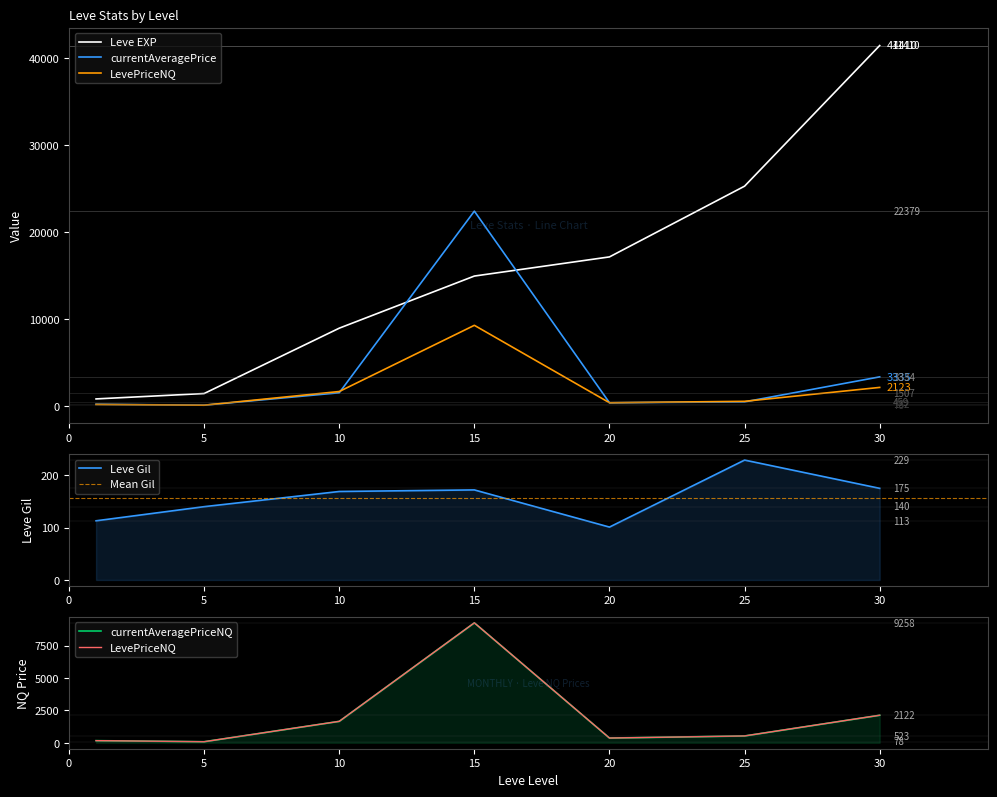

True or false: currentAveragePrice has more than 1 interior local peaks.

False